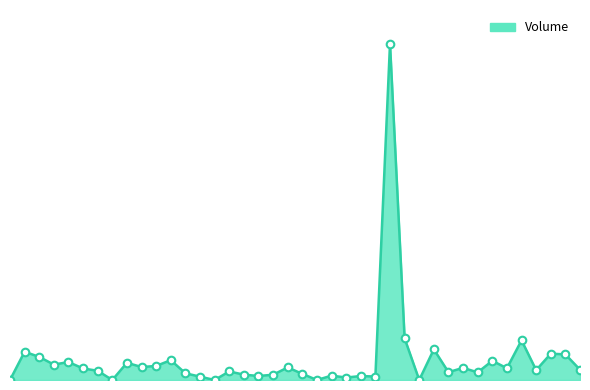

At how many categories does at least one series exceed 1555401?

1